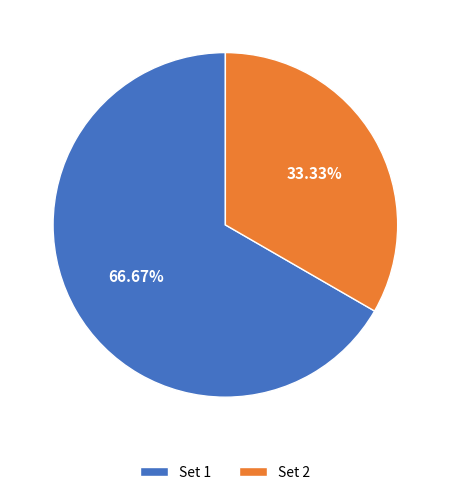

True or false: Set 2 accounts for 33% of the total.

True